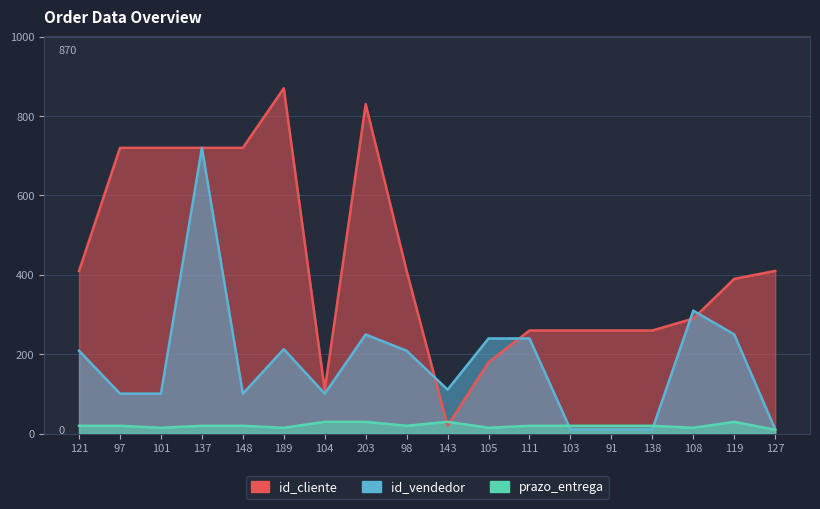

At which label does id_vendedor first exceed 209?

137